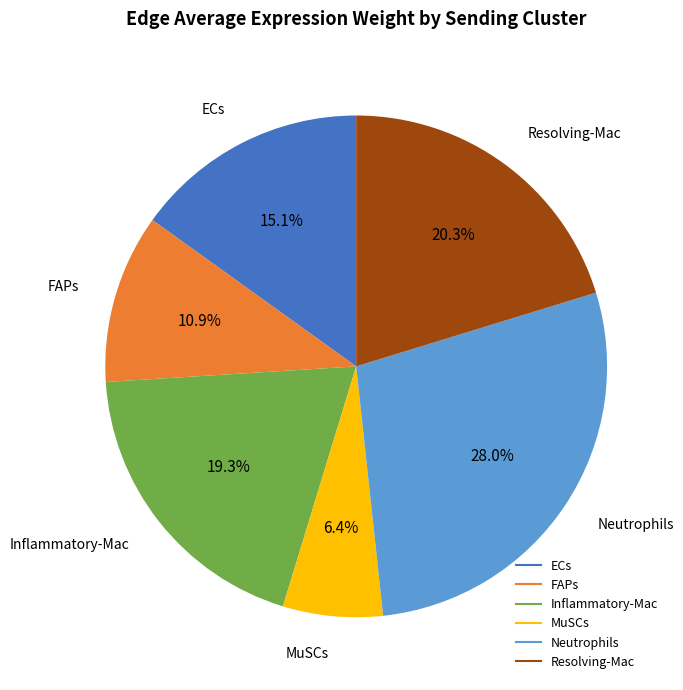

Is there any slice that represents more than half of the pie?

No